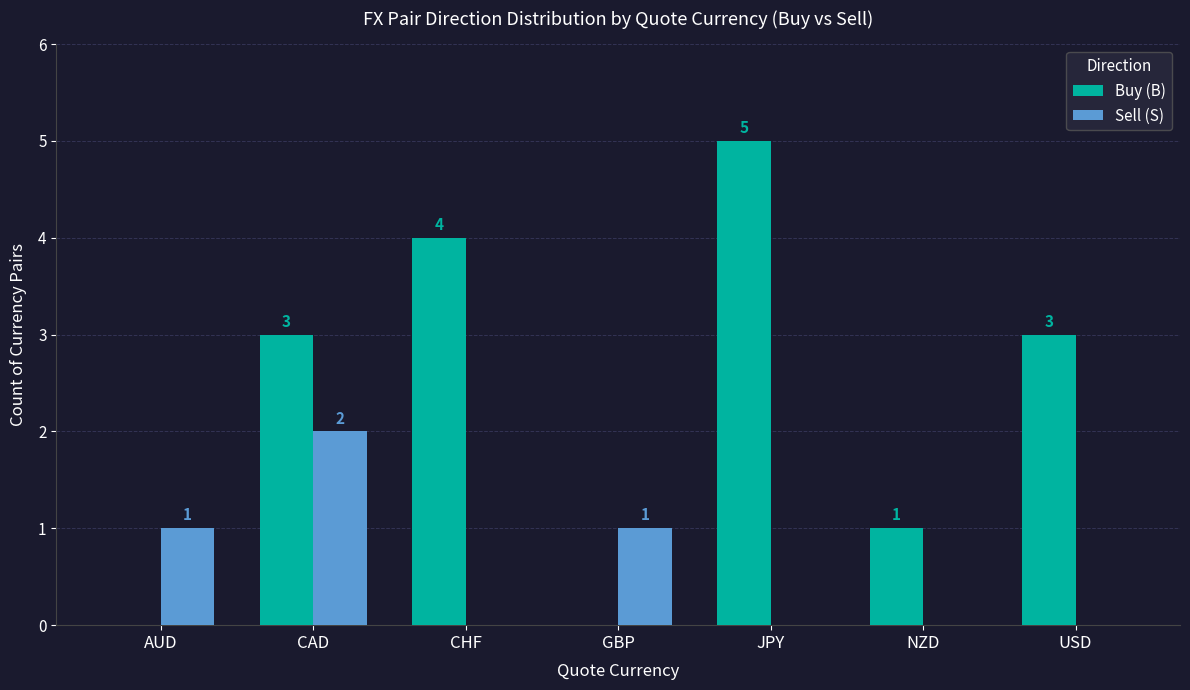

How many Sell (S) values are between 0 and 1?

6